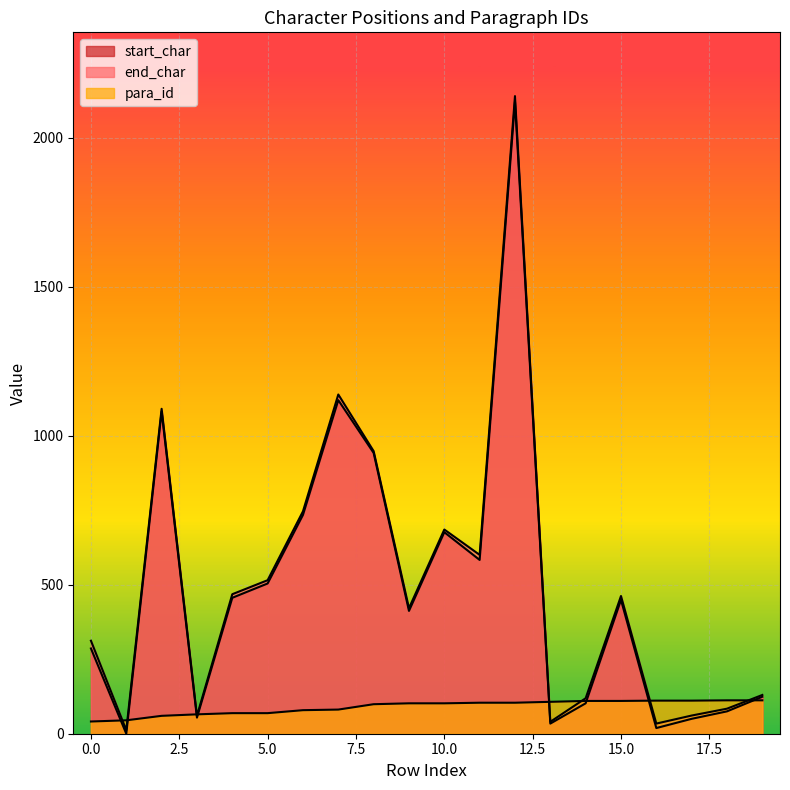

Reading left to right, transcribe all the data shown in this chart.

start_char: 286	0	1081	54	456	504	734	1119	942	412	676	583	2120	34	102	449	19	50	75	124
end_char: 312	12	1090	60	468	515	746	1138	948	421	685	600	2139	40	119	462	34	61	84	130
para_id: 41	45	60	65	69	69	79	81	99	102	102	104	104	107	110	110	111	111	112	112